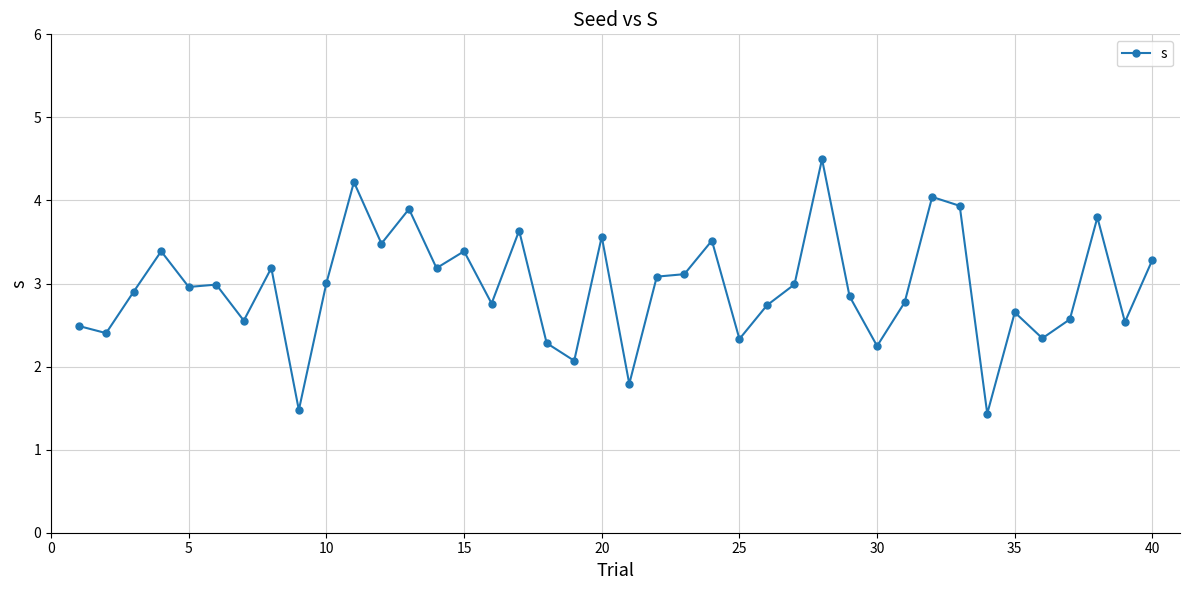

What is the value of the 38th point from the left?

3.8